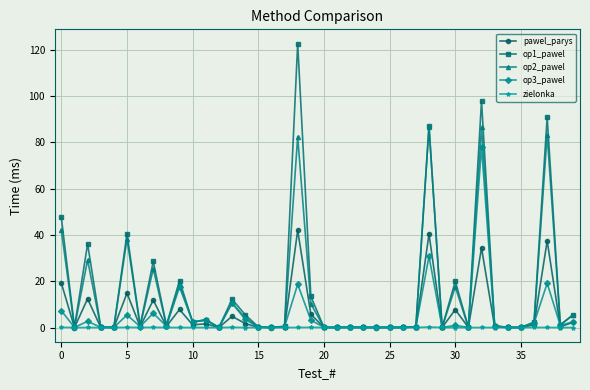

Which series has the widest spread of values?

op1_pawel